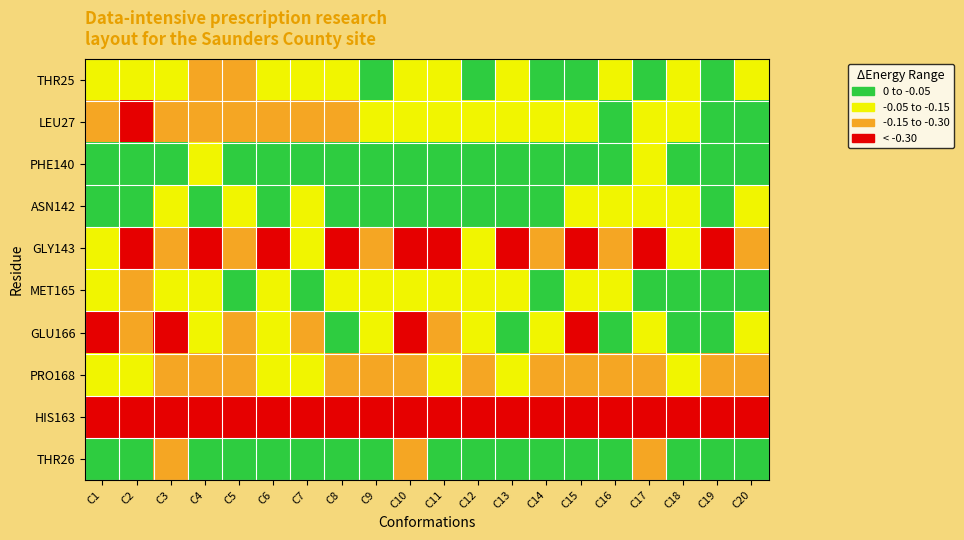

Reading left to right, list all the values displayed in this chart.

THR25: C1=1	C2=1	C3=1	C4=2	C5=2	C6=1	C7=1	C8=1	C9=0	C10=1	C11=1	C12=0	C13=1	C14=0	C15=0	C16=1	C17=0	C18=1	C19=0	C20=1
LEU27: C1=2	C2=3	C3=2	C4=2	C5=2	C6=2	C7=2	C8=2	C9=1	C10=1	C11=1	C12=1	C13=1	C14=1	C15=1	C16=0	C17=1	C18=1	C19=0	C20=0
PHE140: C1=0	C2=0	C3=0	C4=1	C5=0	C6=0	C7=0	C8=0	C9=0	C10=0	C11=0	C12=0	C13=0	C14=0	C15=0	C16=0	C17=1	C18=0	C19=0	C20=0
ASN142: C1=0	C2=0	C3=1	C4=0	C5=1	C6=0	C7=1	C8=0	C9=0	C10=0	C11=0	C12=0	C13=0	C14=0	C15=1	C16=1	C17=1	C18=1	C19=0	C20=1
GLY143: C1=1	C2=3	C3=2	C4=3	C5=2	C6=3	C7=1	C8=3	C9=2	C10=3	C11=3	C12=1	C13=3	C14=2	C15=3	C16=2	C17=3	C18=1	C19=3	C20=2
MET165: C1=1	C2=2	C3=1	C4=1	C5=0	C6=1	C7=0	C8=1	C9=1	C10=1	C11=1	C12=1	C13=1	C14=0	C15=1	C16=1	C17=0	C18=0	C19=0	C20=0
GLU166: C1=3	C2=2	C3=3	C4=1	C5=2	C6=1	C7=2	C8=0	C9=1	C10=3	C11=2	C12=1	C13=0	C14=1	C15=3	C16=0	C17=1	C18=0	C19=0	C20=1
PRO168: C1=1	C2=1	C3=2	C4=2	C5=2	C6=1	C7=1	C8=2	C9=2	C10=2	C11=1	C12=2	C13=1	C14=2	C15=2	C16=2	C17=2	C18=1	C19=2	C20=2
HIS163: C1=3	C2=3	C3=3	C4=3	C5=3	C6=3	C7=3	C8=3	C9=3	C10=3	C11=3	C12=3	C13=3	C14=3	C15=3	C16=3	C17=3	C18=3	C19=3	C20=3
THR26: C1=0	C2=0	C3=2	C4=0	C5=0	C6=0	C7=0	C8=0	C9=0	C10=2	C11=0	C12=0	C13=0	C14=0	C15=0	C16=0	C17=2	C18=0	C19=0	C20=0